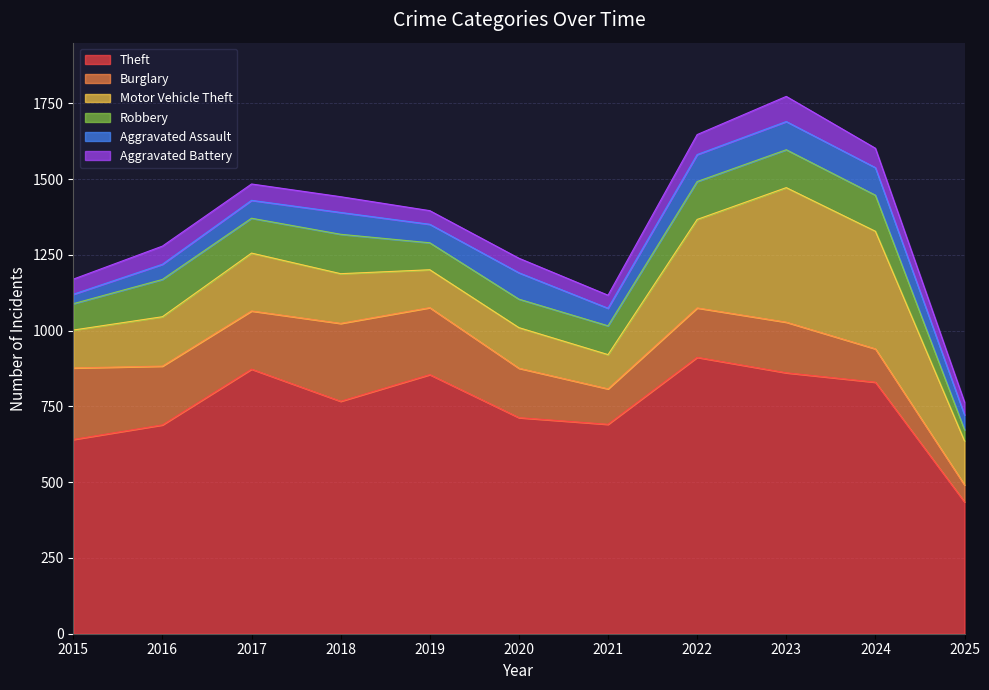

What is the value of the Burglary point at the 8th from the left?

163